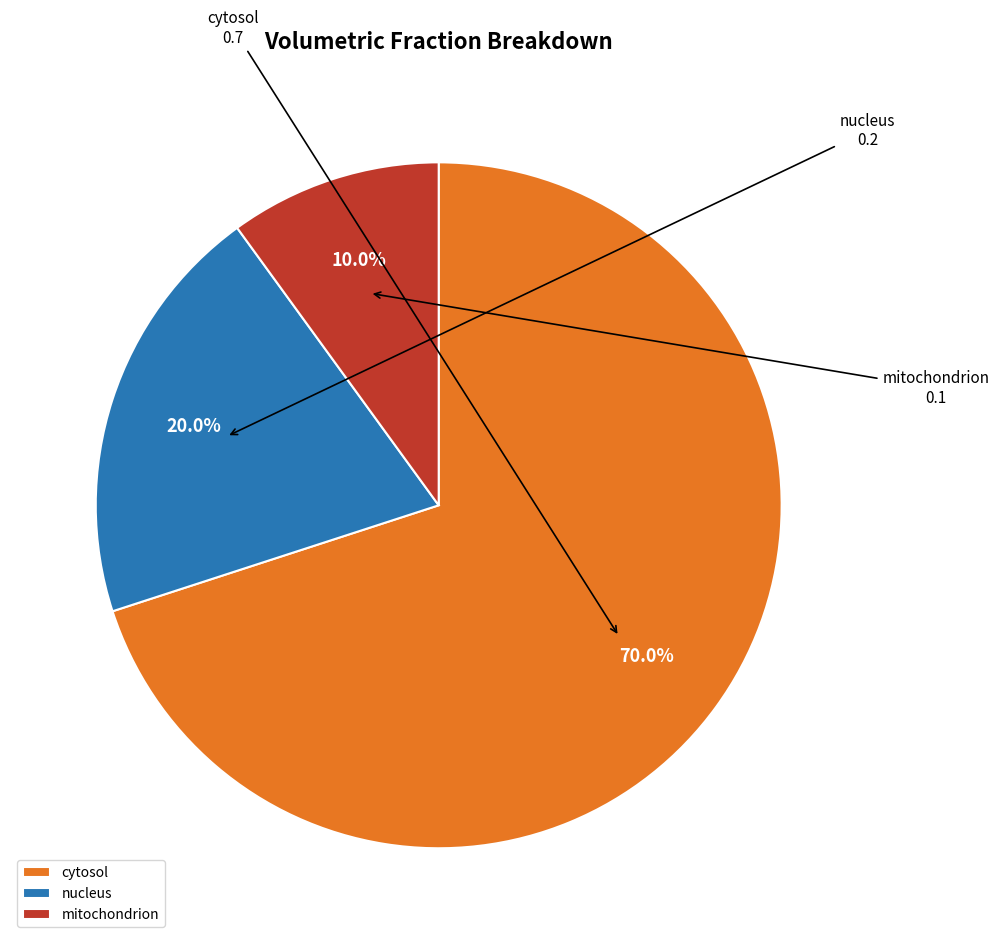

True or false: cytosol accounts for 70% of the total.

True